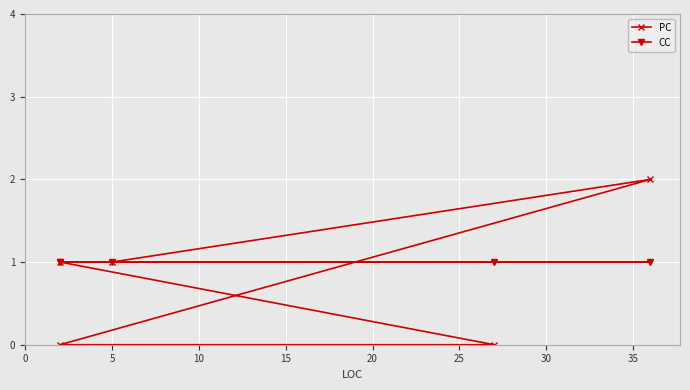

True or false: CC and PC intersect in this chart.

True